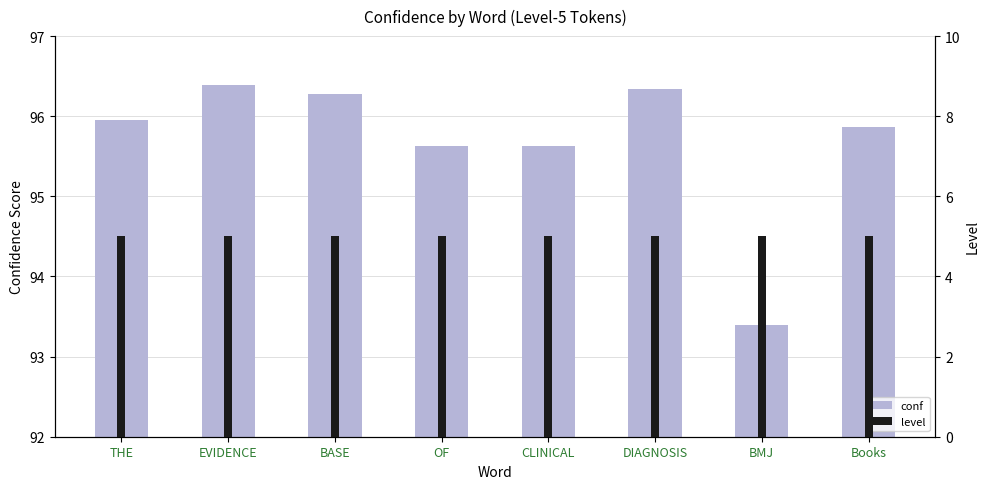

At how many categories does at least one series exceed 89?

8